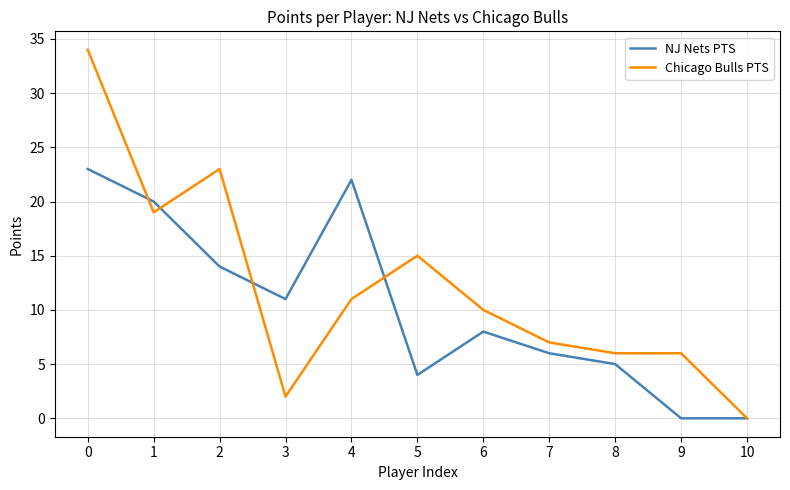

Rank the series by their average value, from highest to lowest.

Chicago Bulls PTS, NJ Nets PTS